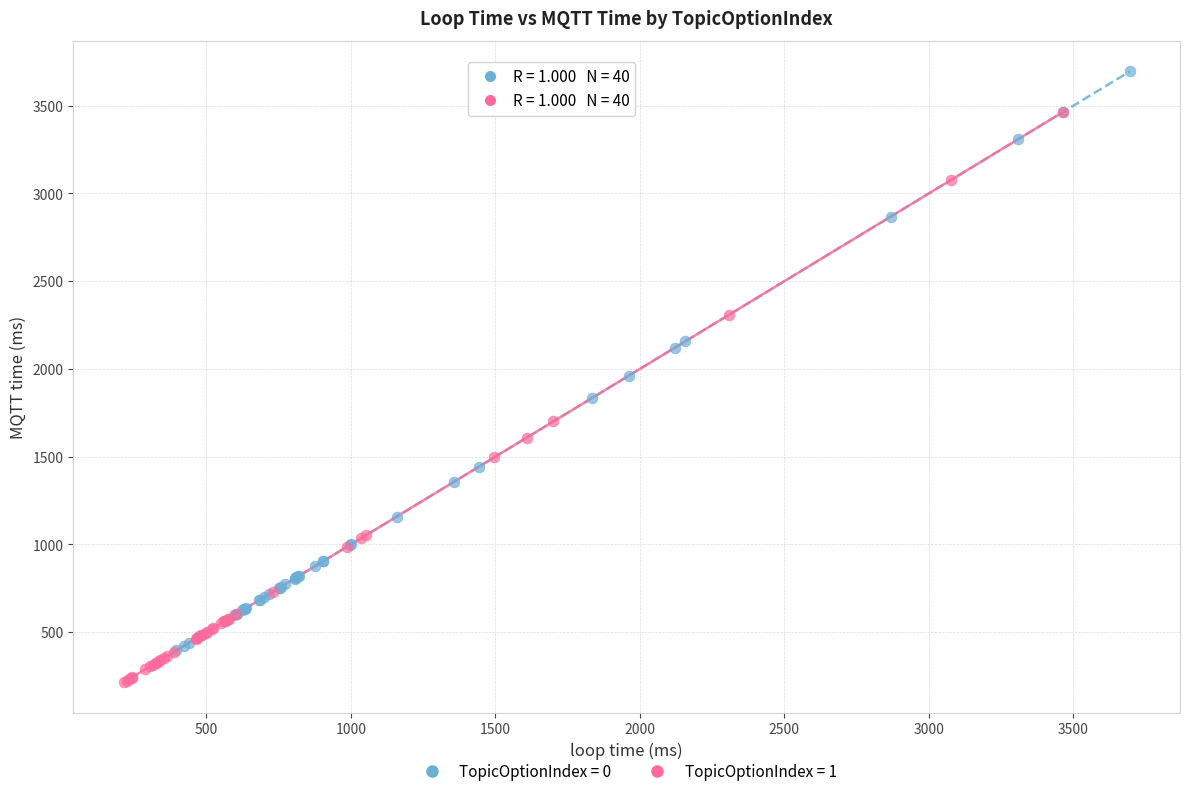

Which series contains the lowest Y value?

TopicOptionIndex = 1